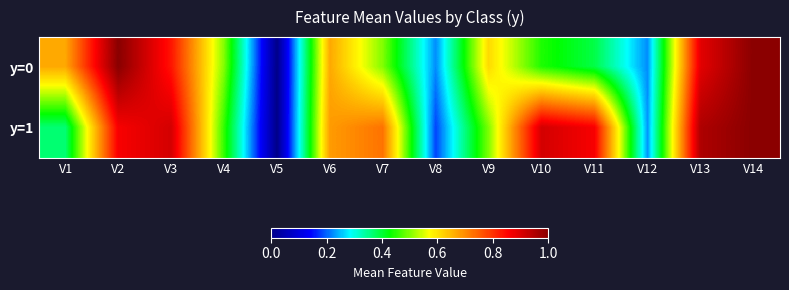

Count the number of categories in the chart.

14